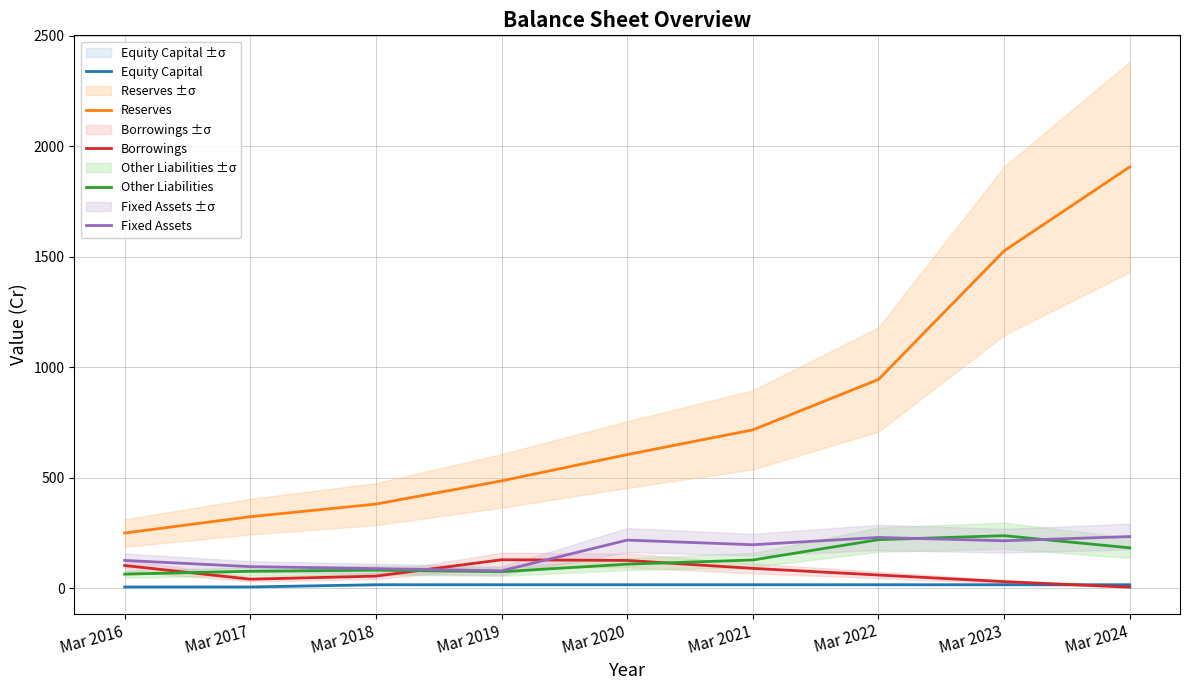

At which label is Other Liabilities closest to 150?

Mar 2021